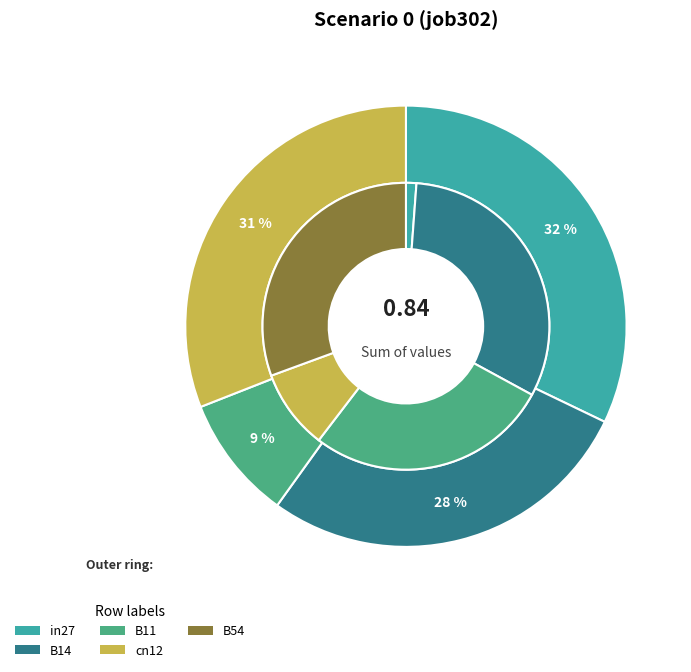

What is the largest slice in the pie chart?

B14